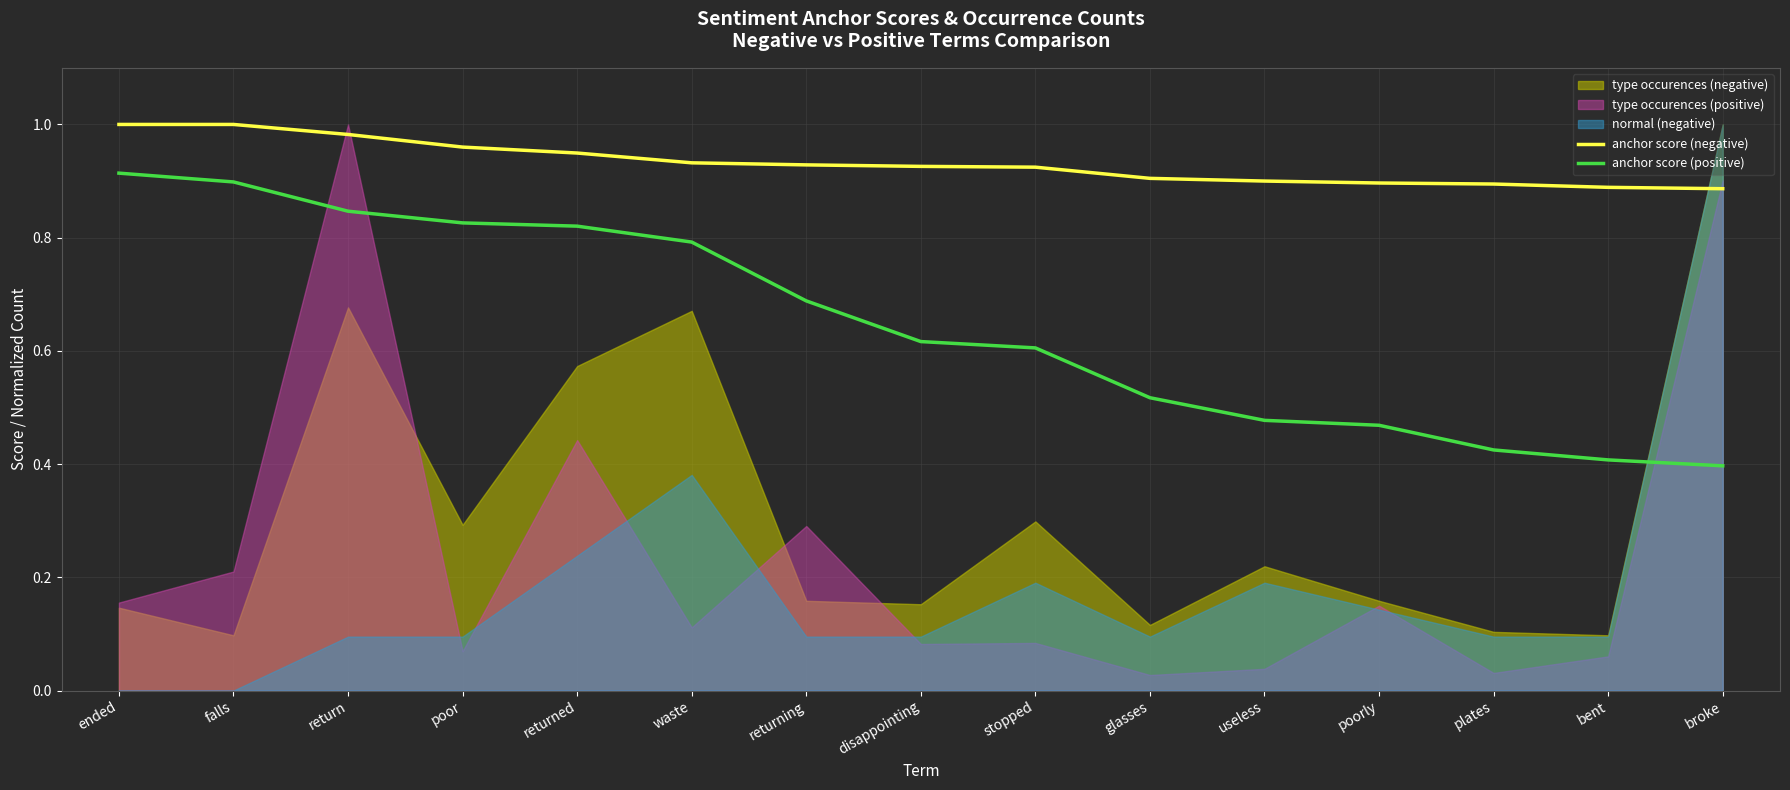

Is the value of anchor score (positive) at returned greater than the value of anchor score (negative) at stopped?

No